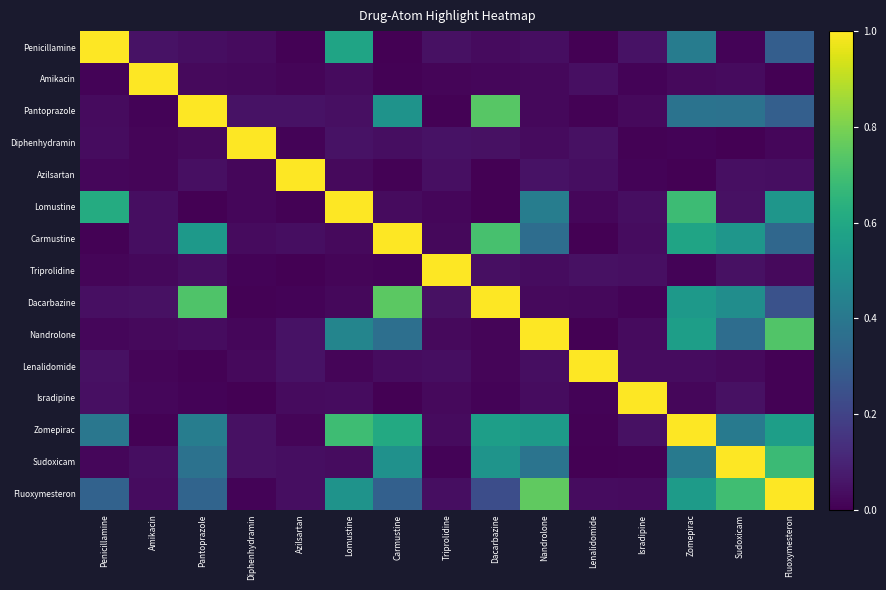

Reading right to left, transcribe all the data shown in this chart.

Penicillamine: Fluoxymesteron=0.3	Sudoxicam=0.0	Zomepirac=0.4	Isradipine=0.0	Lenalidomide=0.0	Nandrolone=0.0	Dacarbazine=0.0	Triprolidine=0.0	Carmustine=0.0	Lomustine=0.6	Azilsartan=0.0	Diphenhydramin=0.0	Pantoprazole=0.0	Amikacin=0.0	Penicillamine=1.0
Amikacin: Fluoxymesteron=0.0	Sudoxicam=0.0	Zomepirac=0.0	Isradipine=0.0	Lenalidomide=0.0	Nandrolone=0.0	Dacarbazine=0.0	Triprolidine=0.0	Carmustine=0.0	Lomustine=0.0	Azilsartan=0.0	Diphenhydramin=0.0	Pantoprazole=0.0	Amikacin=1.0	Penicillamine=0.0
Pantoprazole: Fluoxymesteron=0.3	Sudoxicam=0.4	Zomepirac=0.4	Isradipine=0.0	Lenalidomide=0.0	Nandrolone=0.0	Dacarbazine=0.7	Triprolidine=0.0	Carmustine=0.5	Lomustine=0.0	Azilsartan=0.0	Diphenhydramin=0.0	Pantoprazole=1.0	Amikacin=0.0	Penicillamine=0.0
Diphenhydramin: Fluoxymesteron=0.0	Sudoxicam=0.0	Zomepirac=0.0	Isradipine=0.0	Lenalidomide=0.0	Nandrolone=0.0	Dacarbazine=0.0	Triprolidine=0.0	Carmustine=0.0	Lomustine=0.0	Azilsartan=0.0	Diphenhydramin=1.0	Pantoprazole=0.0	Amikacin=0.0	Penicillamine=0.0
Azilsartan: Fluoxymesteron=0.0	Sudoxicam=0.0	Zomepirac=0.0	Isradipine=0.0	Lenalidomide=0.0	Nandrolone=0.0	Dacarbazine=0.0	Triprolidine=0.0	Carmustine=0.0	Lomustine=0.0	Azilsartan=1.0	Diphenhydramin=0.0	Pantoprazole=0.0	Amikacin=0.0	Penicillamine=0.0
Lomustine: Fluoxymesteron=0.5	Sudoxicam=0.0	Zomepirac=0.7	Isradipine=0.0	Lenalidomide=0.0	Nandrolone=0.4	Dacarbazine=0.0	Triprolidine=0.0	Carmustine=0.0	Lomustine=1.0	Azilsartan=0.0	Diphenhydramin=0.0	Pantoprazole=0.0	Amikacin=0.0	Penicillamine=0.6
Carmustine: Fluoxymesteron=0.3	Sudoxicam=0.5	Zomepirac=0.6	Isradipine=0.0	Lenalidomide=0.0	Nandrolone=0.4	Dacarbazine=0.7	Triprolidine=0.0	Carmustine=1.0	Lomustine=0.0	Azilsartan=0.0	Diphenhydramin=0.0	Pantoprazole=0.5	Amikacin=0.0	Penicillamine=0.0
Triprolidine: Fluoxymesteron=0.0	Sudoxicam=0.0	Zomepirac=0.0	Isradipine=0.0	Lenalidomide=0.0	Nandrolone=0.0	Dacarbazine=0.0	Triprolidine=1.0	Carmustine=0.0	Lomustine=0.0	Azilsartan=0.0	Diphenhydramin=0.0	Pantoprazole=0.0	Amikacin=0.0	Penicillamine=0.0
Dacarbazine: Fluoxymesteron=0.3	Sudoxicam=0.5	Zomepirac=0.5	Isradipine=0.0	Lenalidomide=0.0	Nandrolone=0.0	Dacarbazine=1.0	Triprolidine=0.0	Carmustine=0.7	Lomustine=0.0	Azilsartan=0.0	Diphenhydramin=0.0	Pantoprazole=0.7	Amikacin=0.0	Penicillamine=0.0
Nandrolone: Fluoxymesteron=0.7	Sudoxicam=0.4	Zomepirac=0.6	Isradipine=0.0	Lenalidomide=0.0	Nandrolone=1.0	Dacarbazine=0.0	Triprolidine=0.0	Carmustine=0.4	Lomustine=0.5	Azilsartan=0.0	Diphenhydramin=0.0	Pantoprazole=0.0	Amikacin=0.0	Penicillamine=0.0
Lenalidomide: Fluoxymesteron=0.0	Sudoxicam=0.0	Zomepirac=0.0	Isradipine=0.0	Lenalidomide=1.0	Nandrolone=0.0	Dacarbazine=0.0	Triprolidine=0.0	Carmustine=0.0	Lomustine=0.0	Azilsartan=0.0	Diphenhydramin=0.0	Pantoprazole=0.0	Amikacin=0.0	Penicillamine=0.0
Isradipine: Fluoxymesteron=0.0	Sudoxicam=0.0	Zomepirac=0.0	Isradipine=1.0	Lenalidomide=0.0	Nandrolone=0.0	Dacarbazine=0.0	Triprolidine=0.0	Carmustine=0.0	Lomustine=0.0	Azilsartan=0.0	Diphenhydramin=0.0	Pantoprazole=0.0	Amikacin=0.0	Penicillamine=0.0
Zomepirac: Fluoxymesteron=0.6	Sudoxicam=0.4	Zomepirac=1.0	Isradipine=0.0	Lenalidomide=0.0	Nandrolone=0.5	Dacarbazine=0.6	Triprolidine=0.0	Carmustine=0.6	Lomustine=0.7	Azilsartan=0.0	Diphenhydramin=0.0	Pantoprazole=0.4	Amikacin=0.0	Penicillamine=0.4
Sudoxicam: Fluoxymesteron=0.7	Sudoxicam=1.0	Zomepirac=0.4	Isradipine=0.0	Lenalidomide=0.0	Nandrolone=0.4	Dacarbazine=0.5	Triprolidine=0.0	Carmustine=0.5	Lomustine=0.0	Azilsartan=0.0	Diphenhydramin=0.0	Pantoprazole=0.4	Amikacin=0.0	Penicillamine=0.0
Fluoxymesteron: Fluoxymesteron=1.0	Sudoxicam=0.7	Zomepirac=0.6	Isradipine=0.0	Lenalidomide=0.0	Nandrolone=0.8	Dacarbazine=0.2	Triprolidine=0.0	Carmustine=0.3	Lomustine=0.5	Azilsartan=0.0	Diphenhydramin=0.0	Pantoprazole=0.3	Amikacin=0.0	Penicillamine=0.3